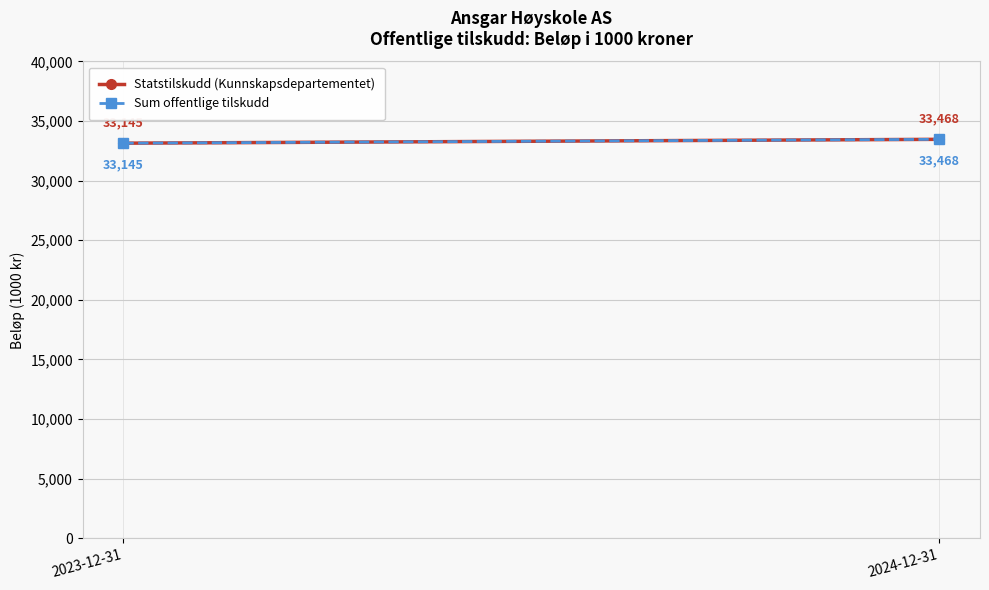

At how many categories does at least one series exceed 33185?

1